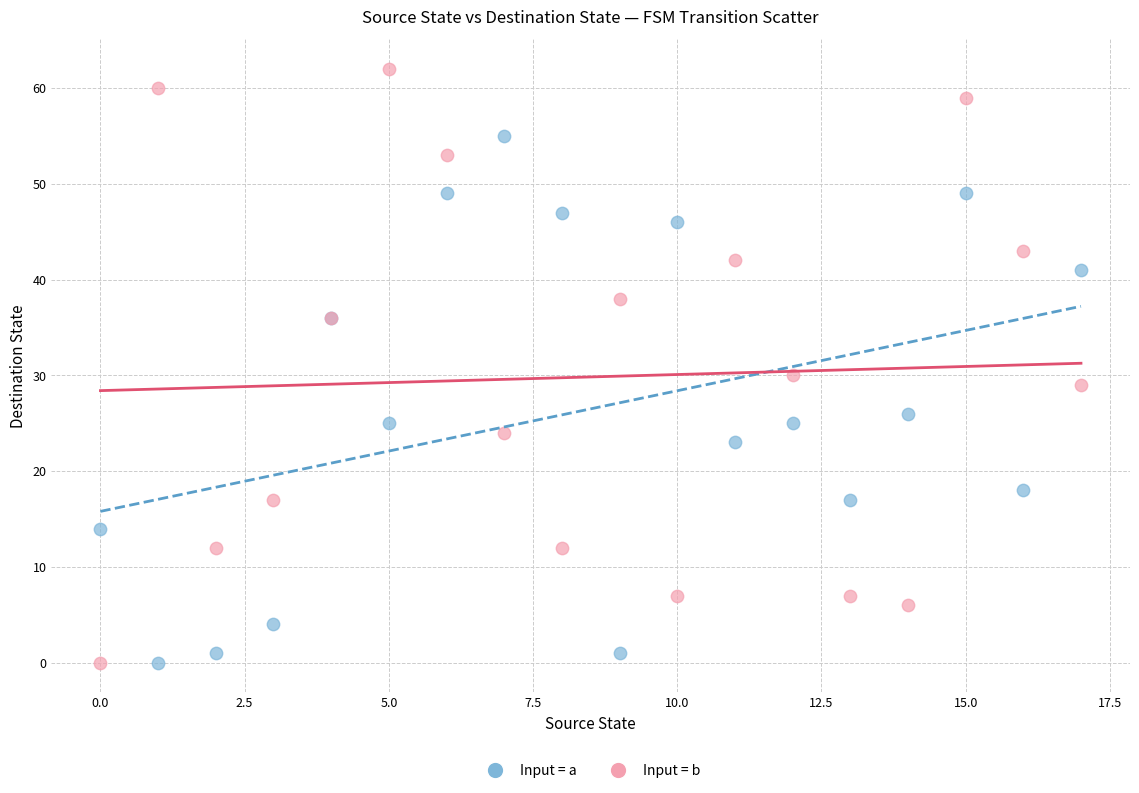

Which series contains the highest Y value?

Input = b